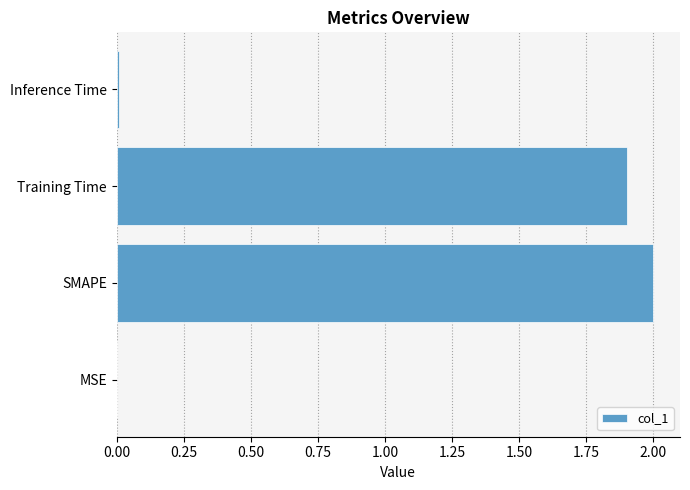

At which label is the value closest to 1?

Training Time